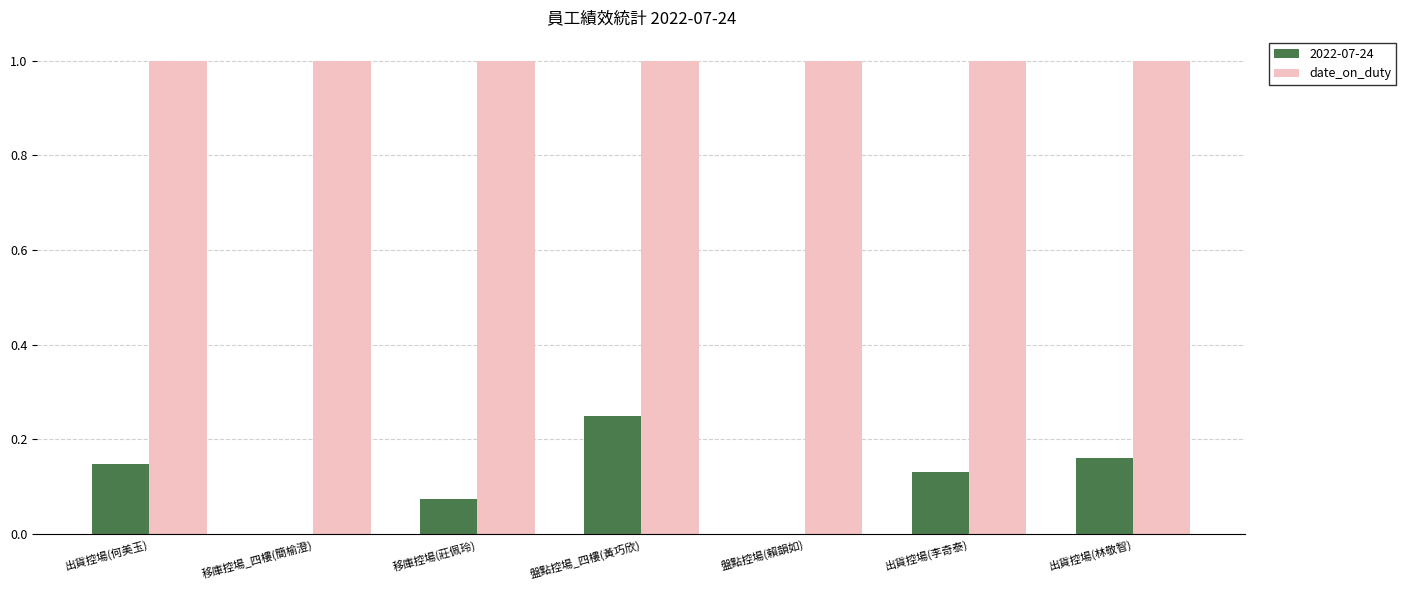

Does the chart contain stacked bars?

No